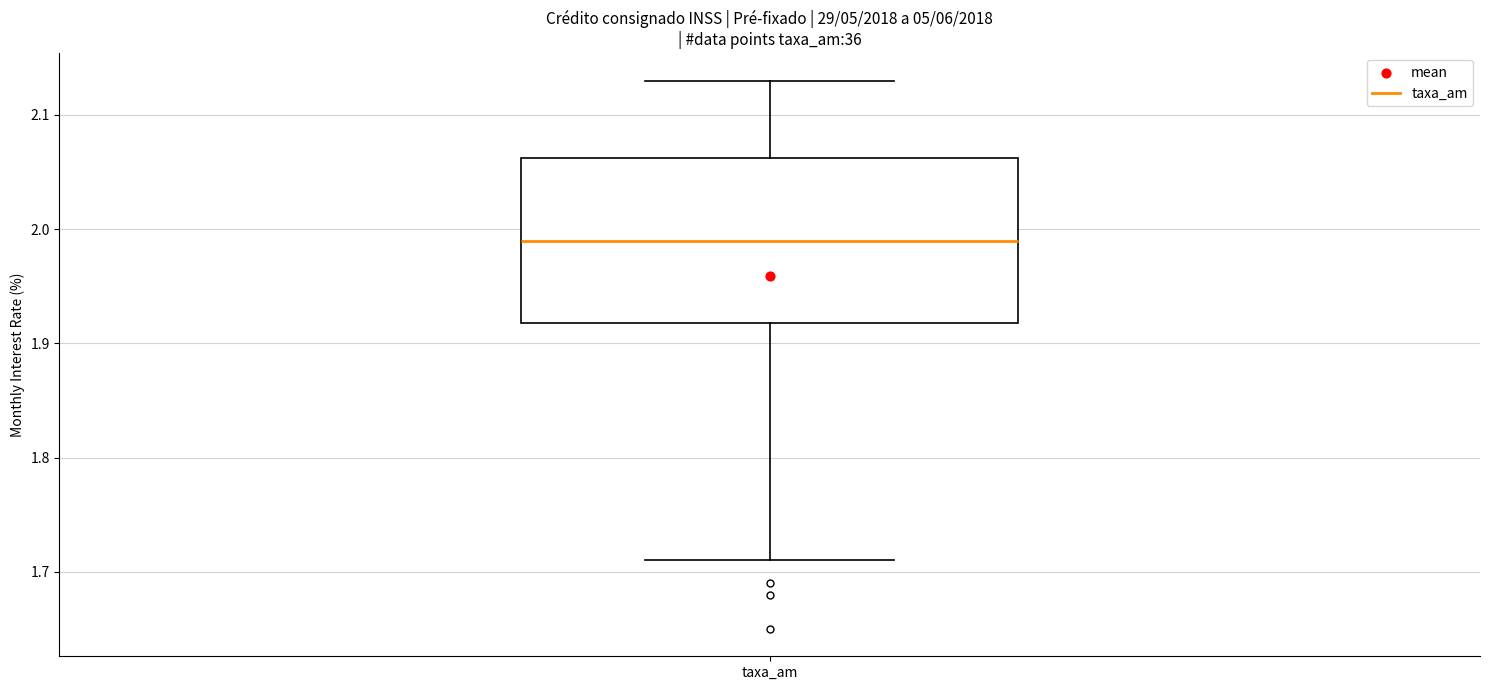

Read this box plot against the y-axis: the position of the median line, the range covered by the box, and the ends of both whiskers. The values are not printed on the chart, so give them approximately, as read against the axis.

median 1.99, box 1.92 to 2.06, whiskers 1.71 to 2.13